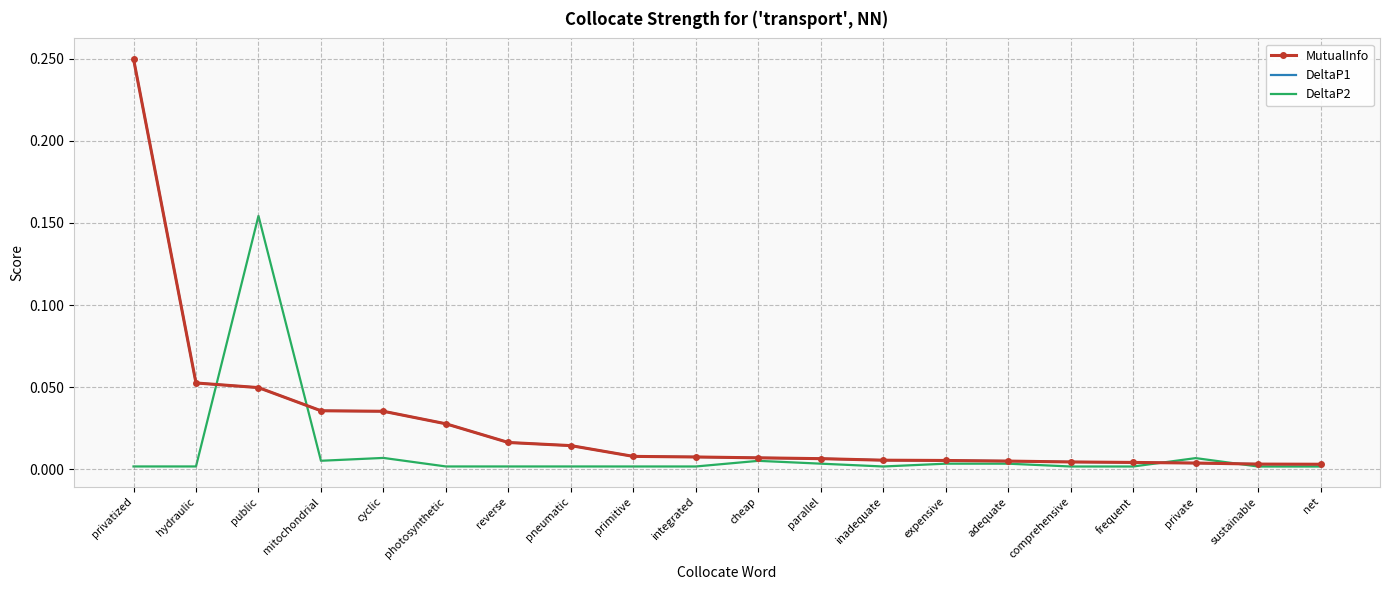

Reading left to right, extract all data points from this chart.

MutualInfo: 0.2	0.1	0.0	0.0	0.0	0.0	0.0	0.0	0.0	0.0	0.0	0.0	0.0	0.0	0.0	0.0	0.0	0.0	0.0	0.0
DeltaP1: 0.2	0.1	0.0	0.0	0.0	0.0	0.0	0.0	0.0	0.0	0.0	0.0	0.0	0.0	0.0	0.0	0.0	0.0	0.0	0.0
DeltaP2: 0.0	0.0	0.2	0.0	0.0	0.0	0.0	0.0	0.0	0.0	0.0	0.0	0.0	0.0	0.0	0.0	0.0	0.0	0.0	0.0